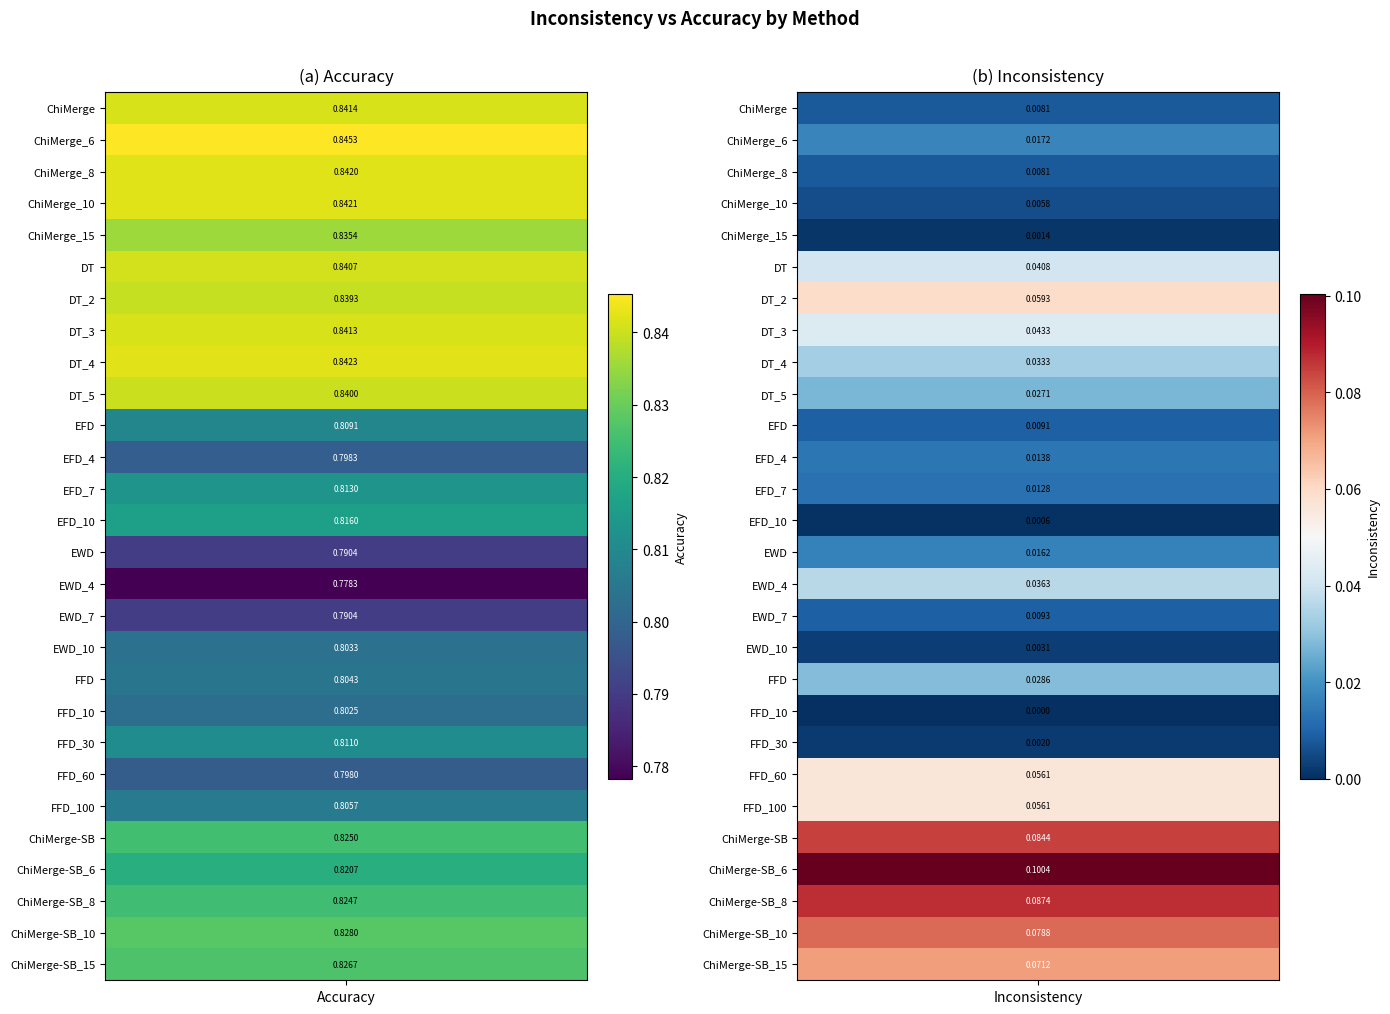

What is the average value of the EWD_7 series?

0.4